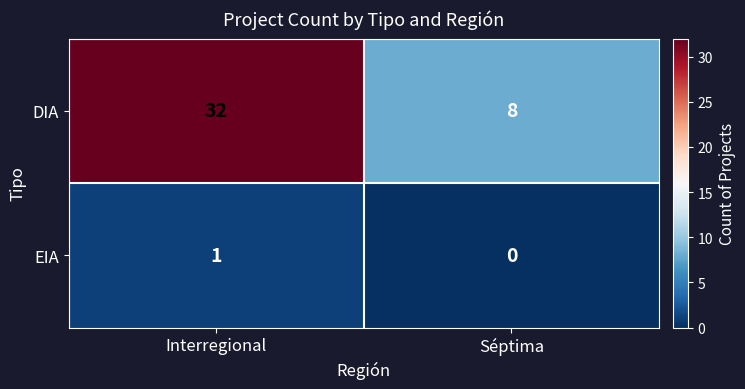

At which category is the sum across all series the highest?

Interregional